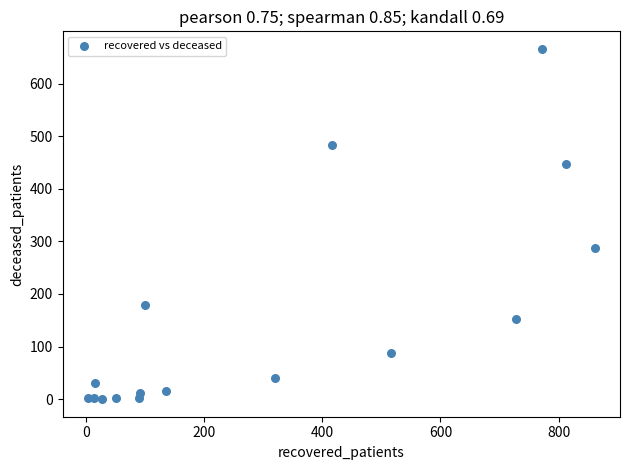

What Y value in the scatter plot is closest to 333?

287